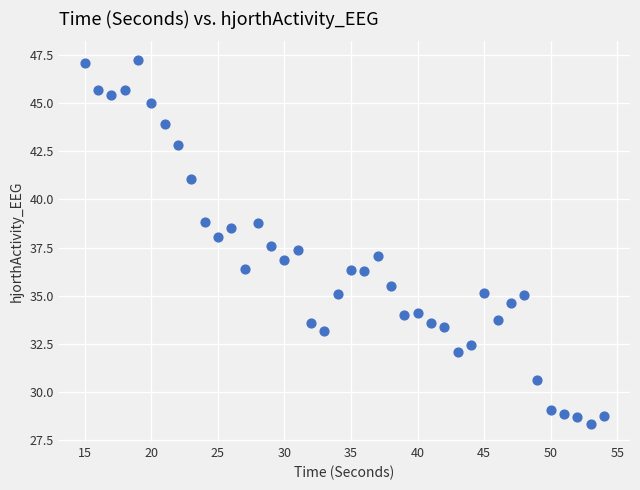

What is the range of X values (max minus min)?

39.0